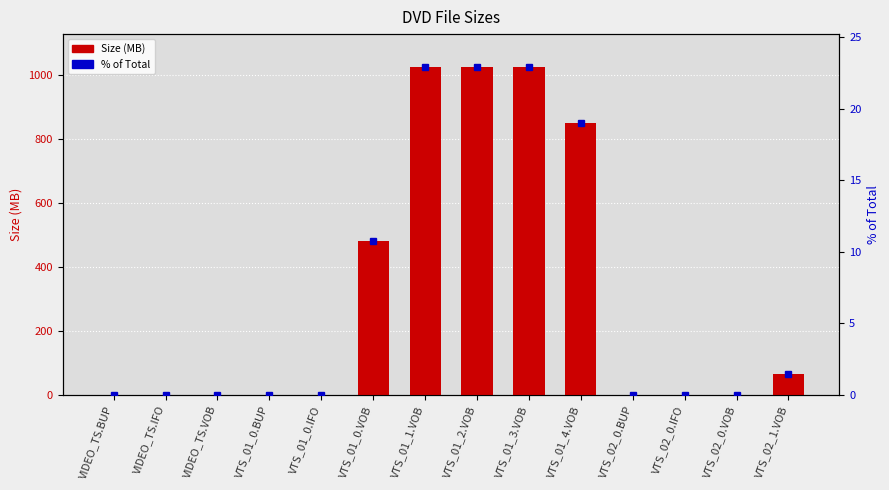

What is the label of the 12th bar from the left?

VTS_02_0.IFO